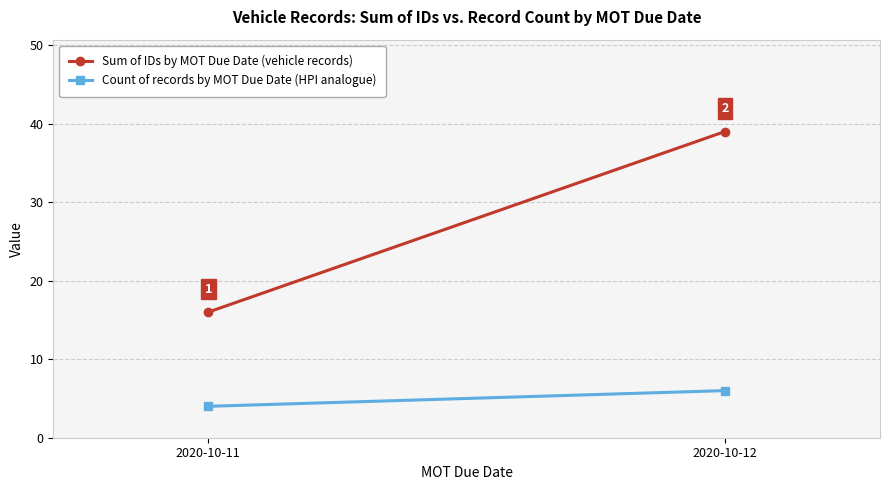

What is the value of the Count of records by MOT Due Date (HPI analogue) point at the 1st from the left?

4